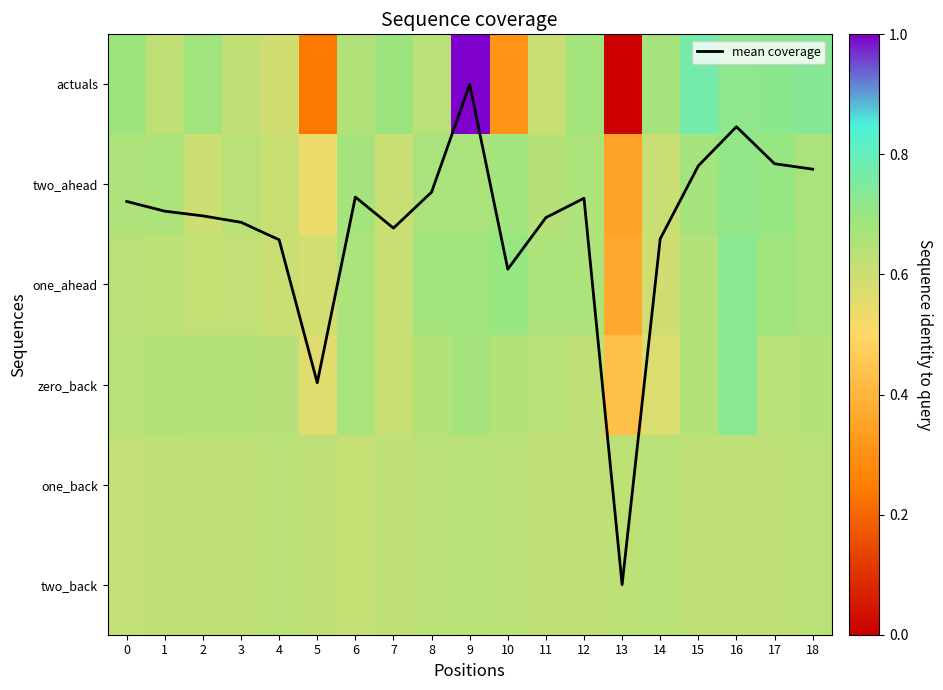

At how many categories does at least one series exceed -8?

19